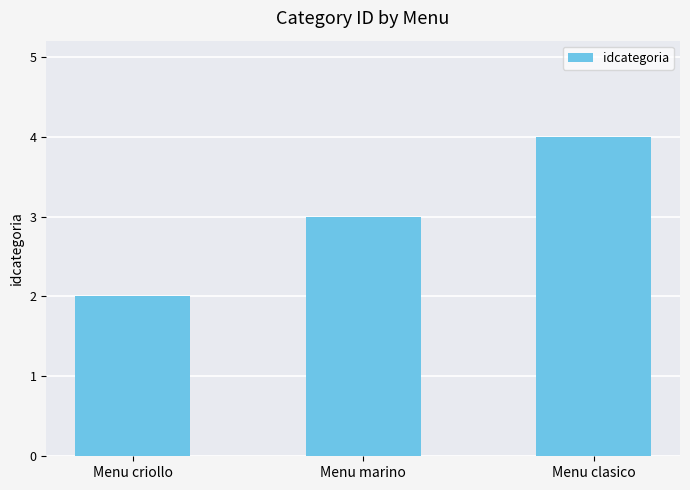

What is the sum of all values?

9